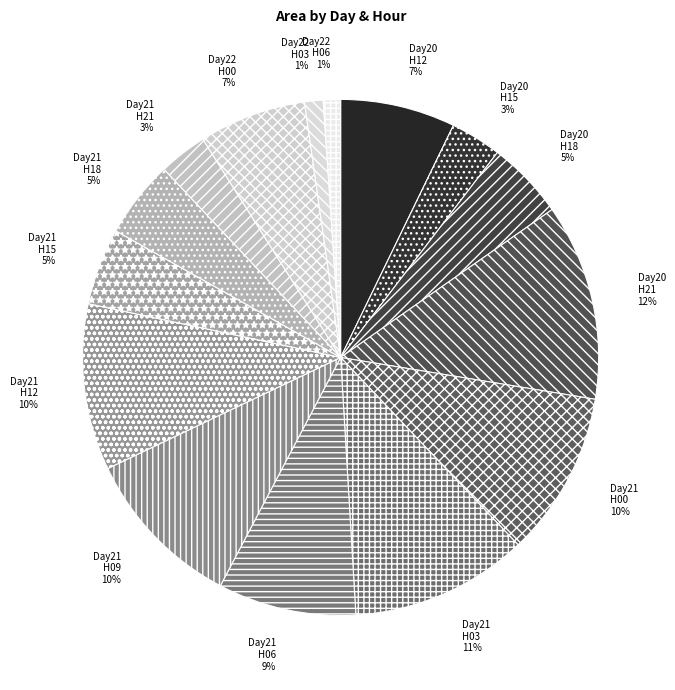

What percentage is the Day20 H15 slice, to the nearest percent?

3%